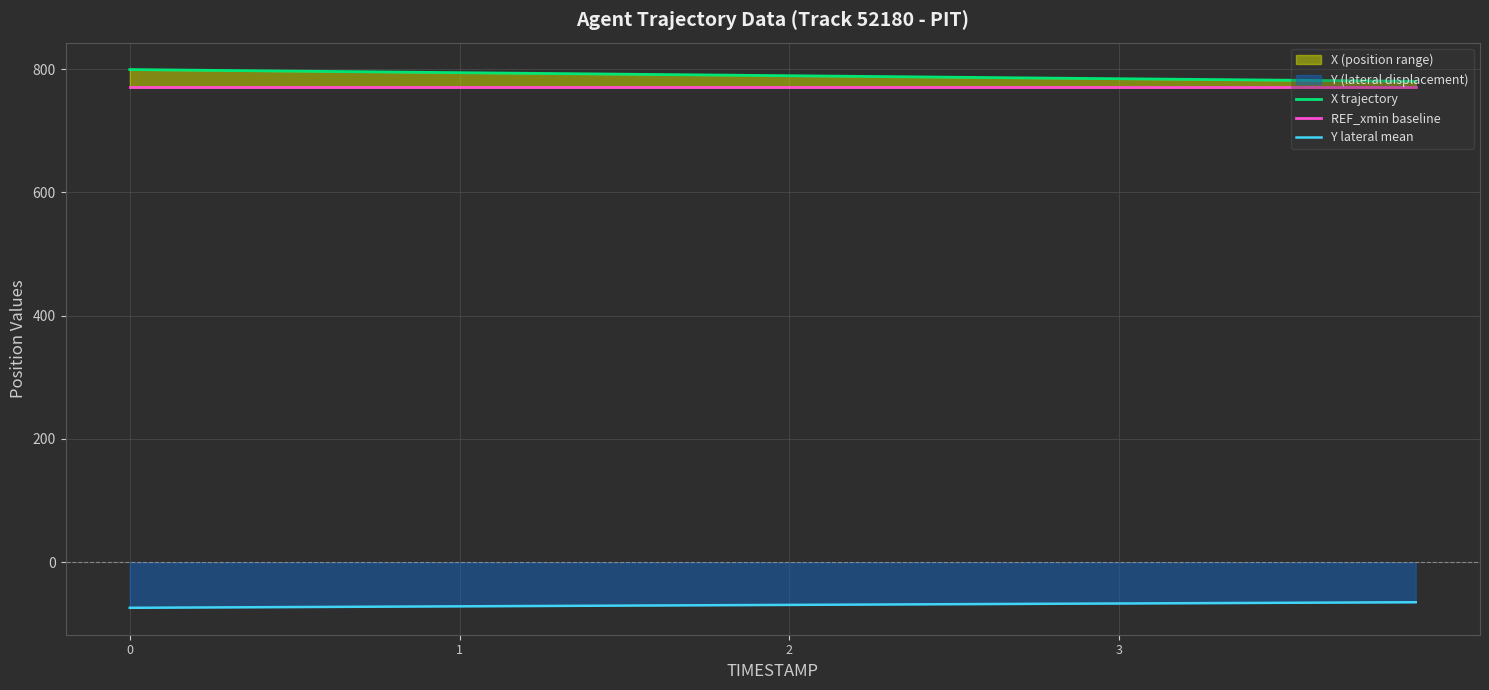

What is the highest value of the Y lateral mean series?

-64.9